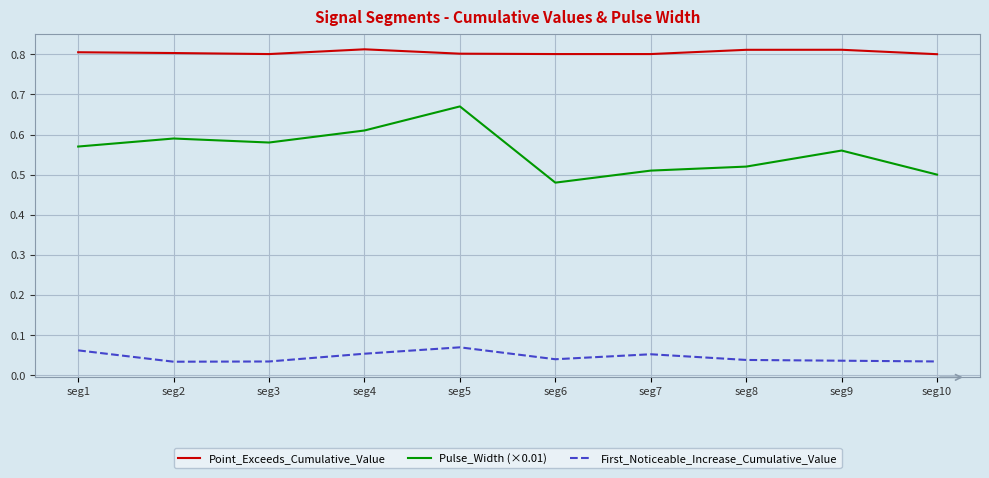

Count the Point_Exceeds_Cumulative_Value values in the range 0 to 1.

10